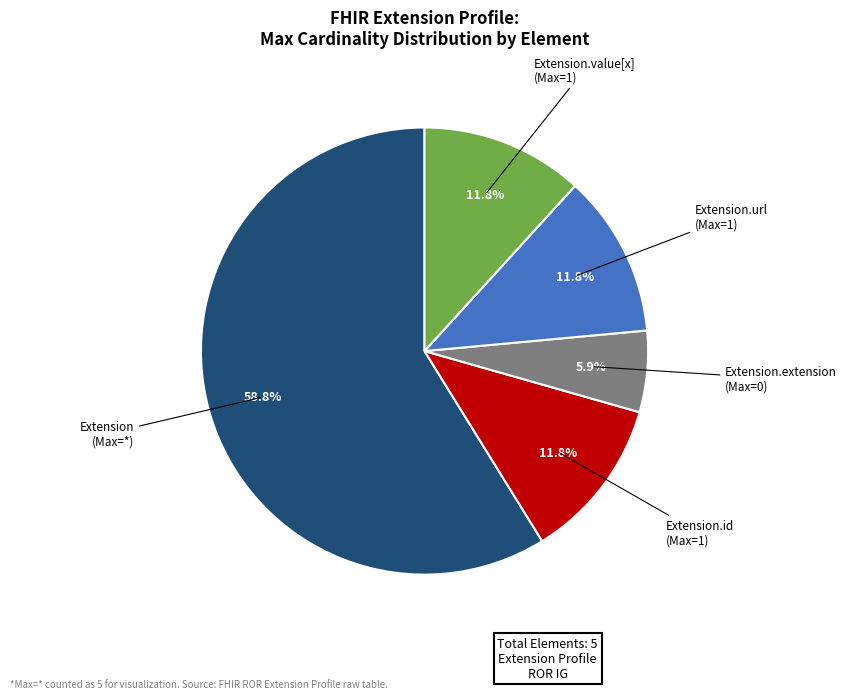

Does any single category account for the majority?

Yes